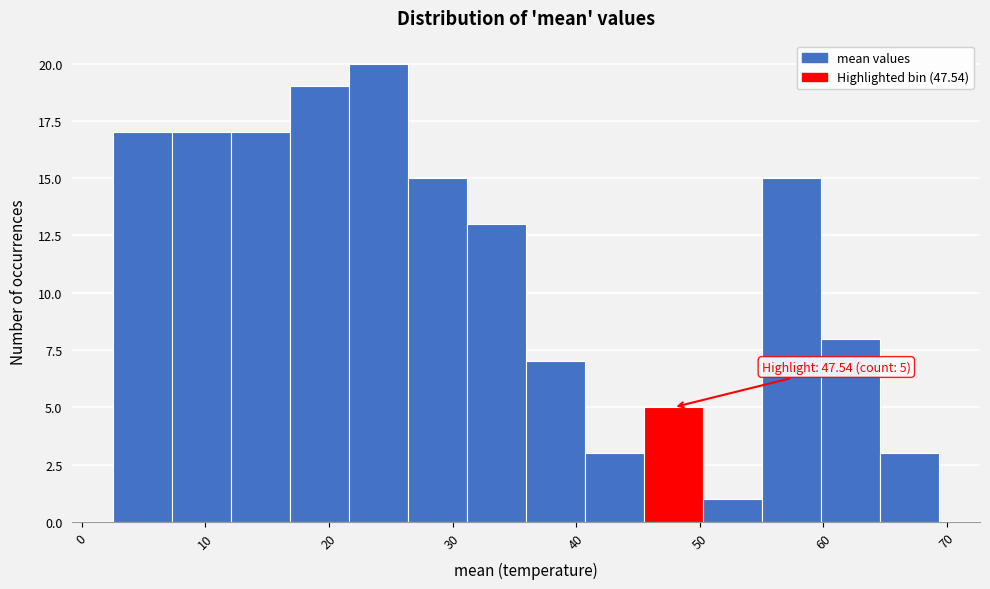

Over which range of the x-axis is the bar tallest?

22 to 26